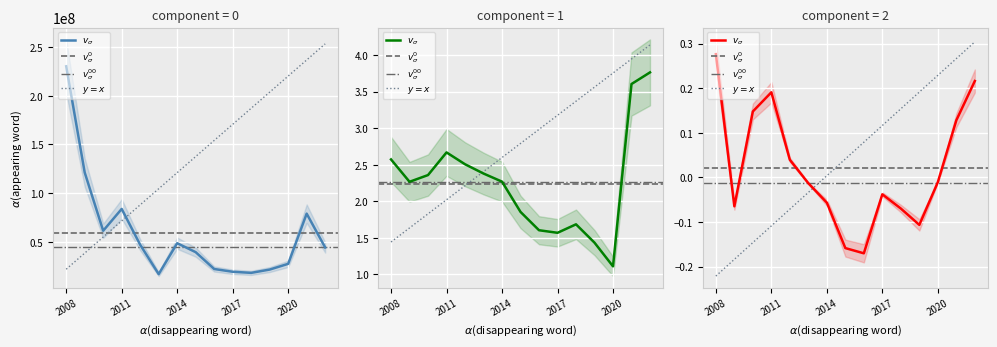

How many data points in EnterpriseValue are above 44123809?

8